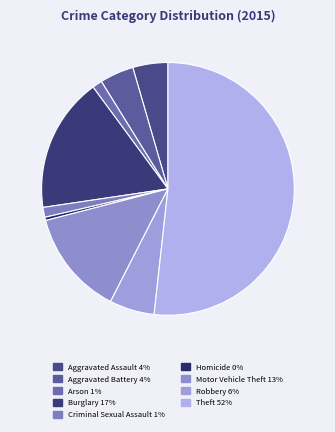

Which category has the biggest portion of the pie?

Theft